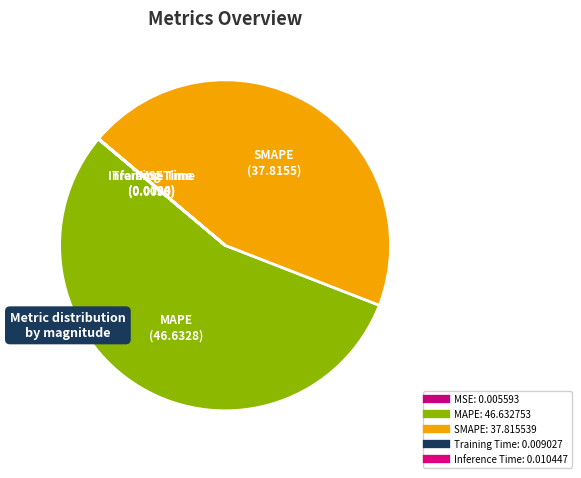

True or false: MAPE accounts for 41% of the total.

False